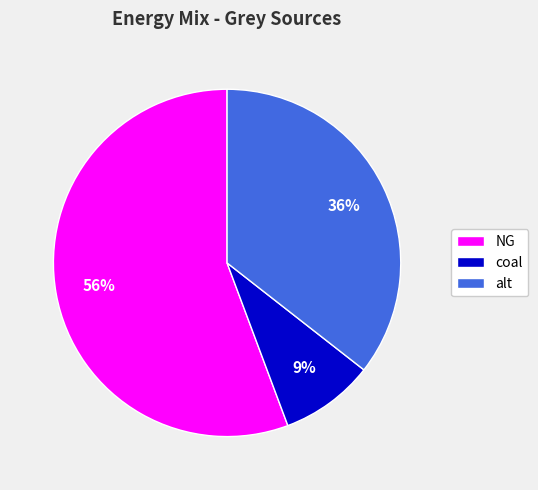

Is it true that coal is 1% of the pie?

False